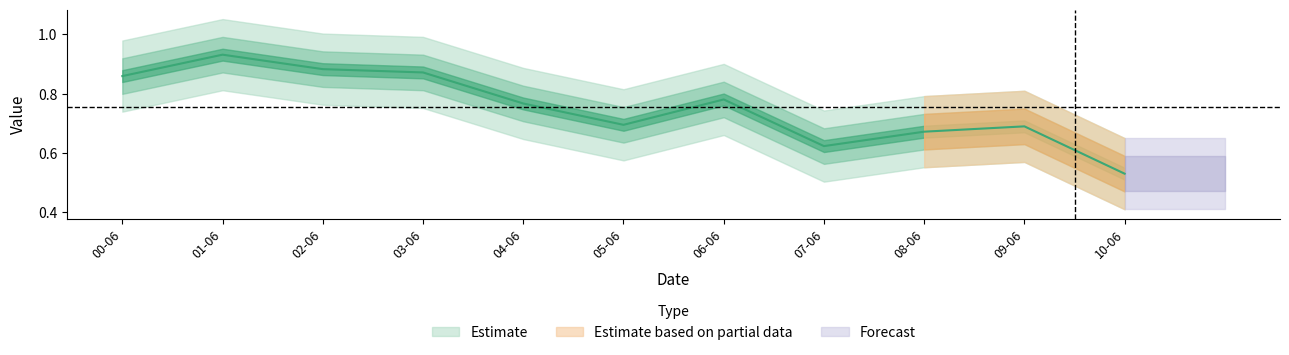

Where is the first local minimum?

2005-06-15